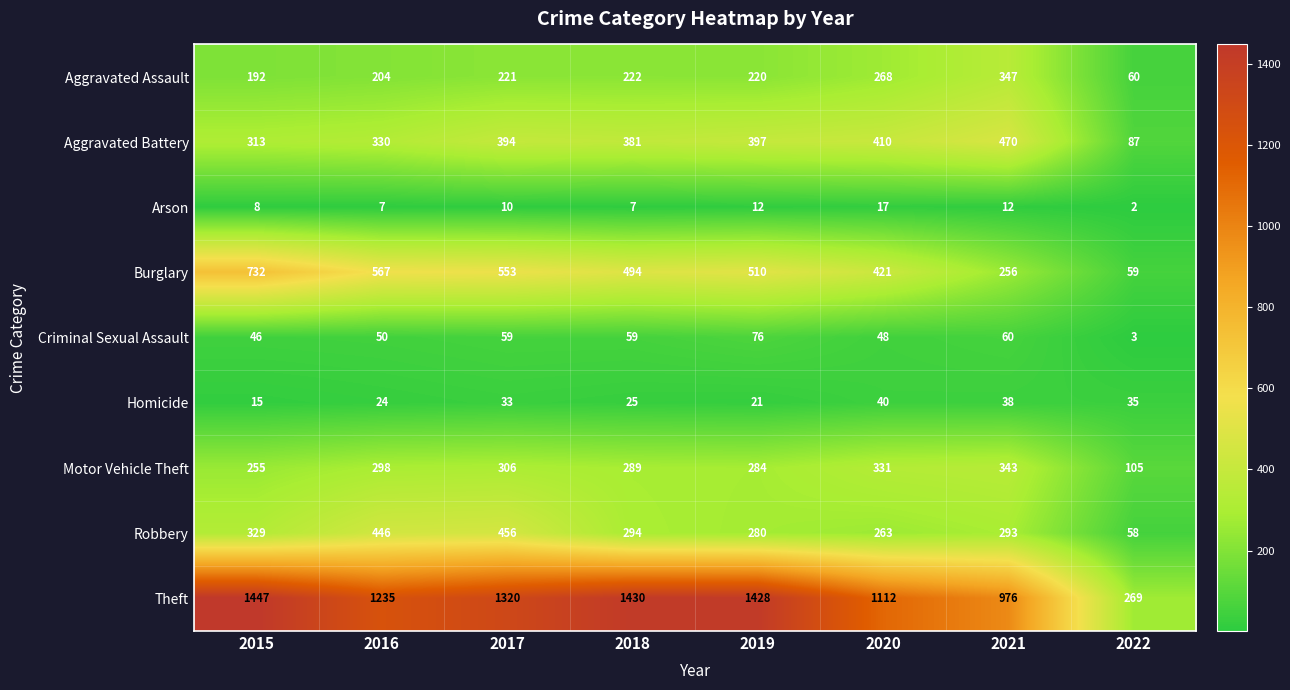

What is the spread (max minus min) of values at 2018?

1423